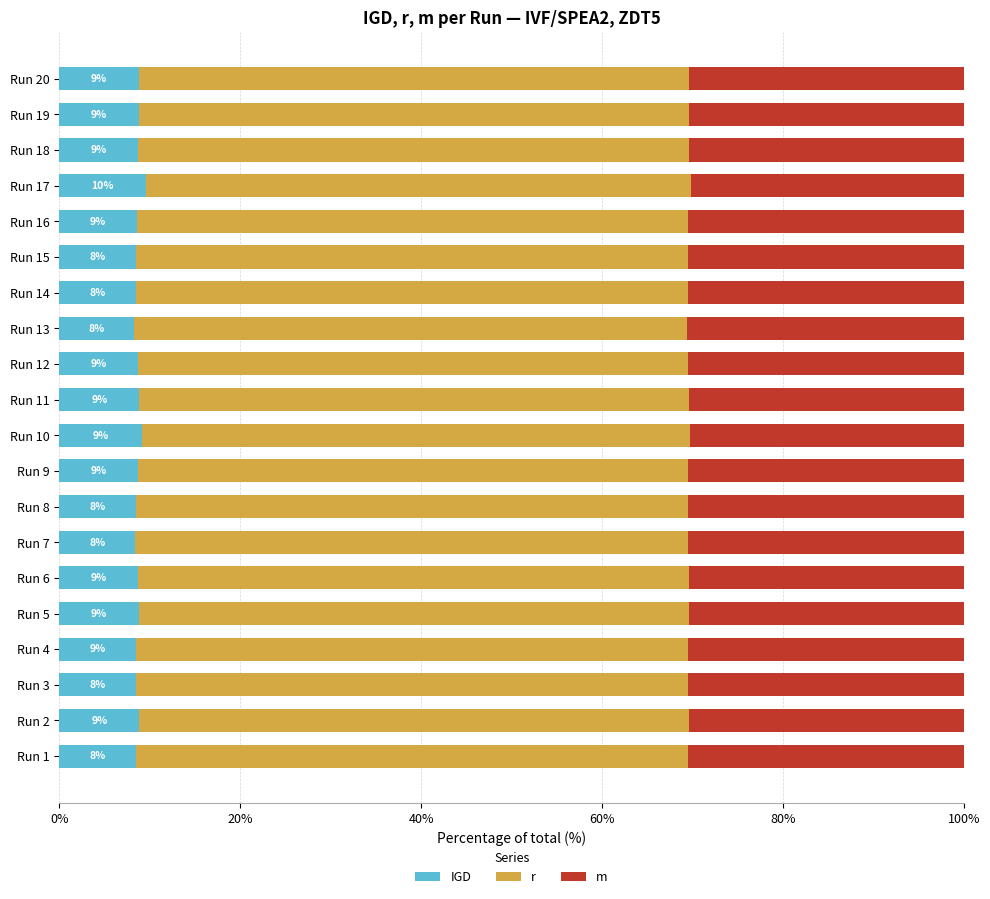

Reading left to right, list all the values displayed in this chart.

IGD: 8.5	8.8	8.5	8.5	8.7	8.7	8.4	8.4	8.7	9.2	8.8	8.6	8.3	8.5	8.4	8.5	9.6	8.7	8.8	8.8
r: 61.0	60.8	61.0	61.0	60.8	60.9	61.1	61.1	60.9	60.6	60.8	60.9	61.1	61.0	61.1	61.0	60.3	60.8	60.8	60.8
m: 30.5	30.4	30.5	30.5	30.4	30.4	30.5	30.5	30.4	30.3	30.4	30.5	30.6	30.5	30.5	30.5	30.1	30.4	30.4	30.4